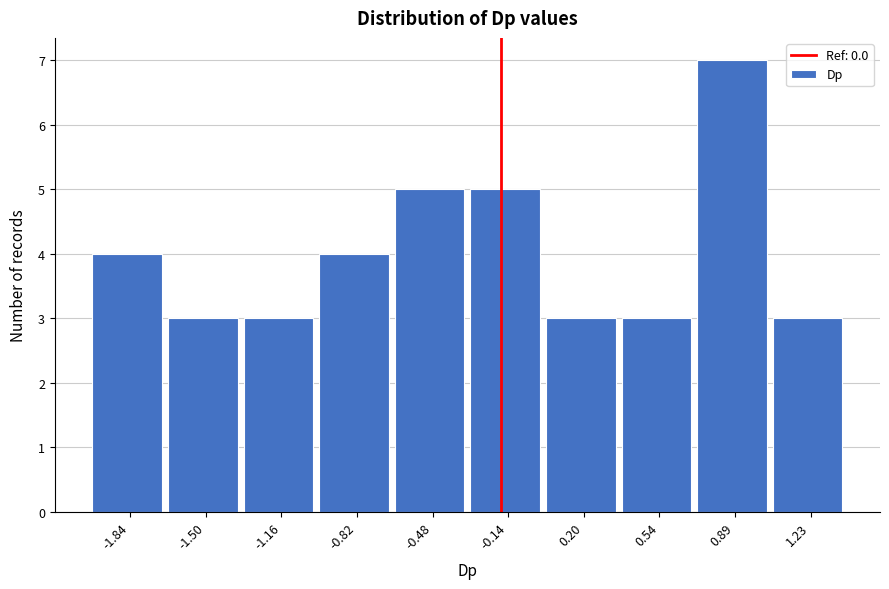

Reading right to left, transcribe all the data shown in this chart.

3	7	3	3	5	5	4	3	3	4